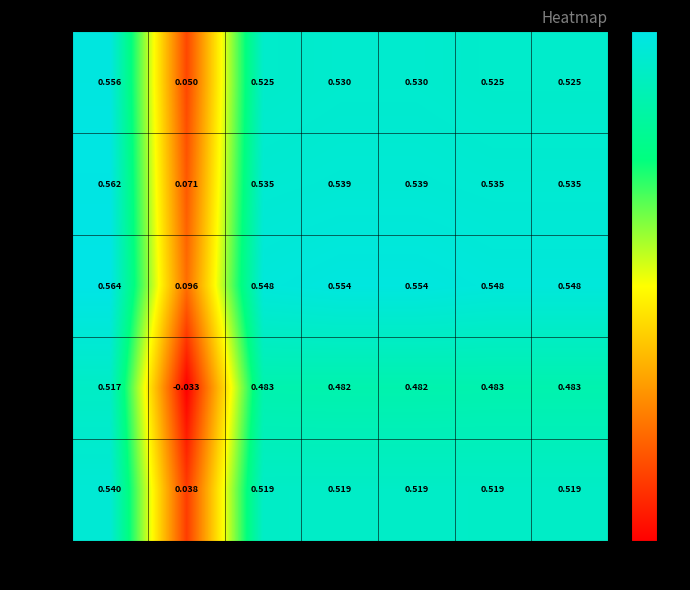

Which series has the widest spread of values?

row_3